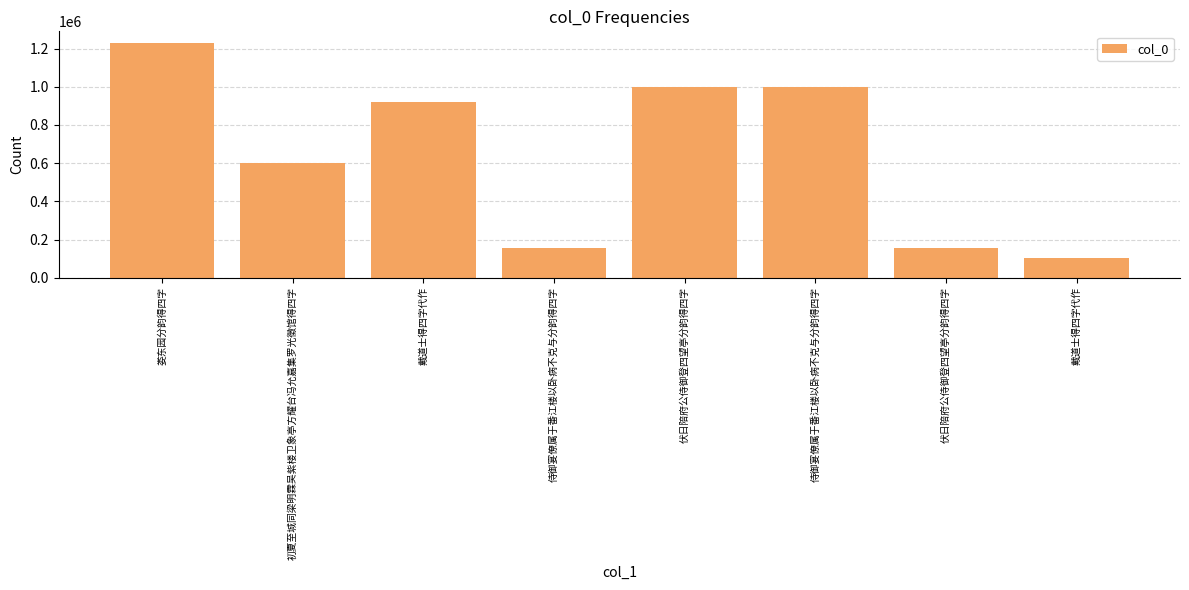

Are the bars horizontal?

No